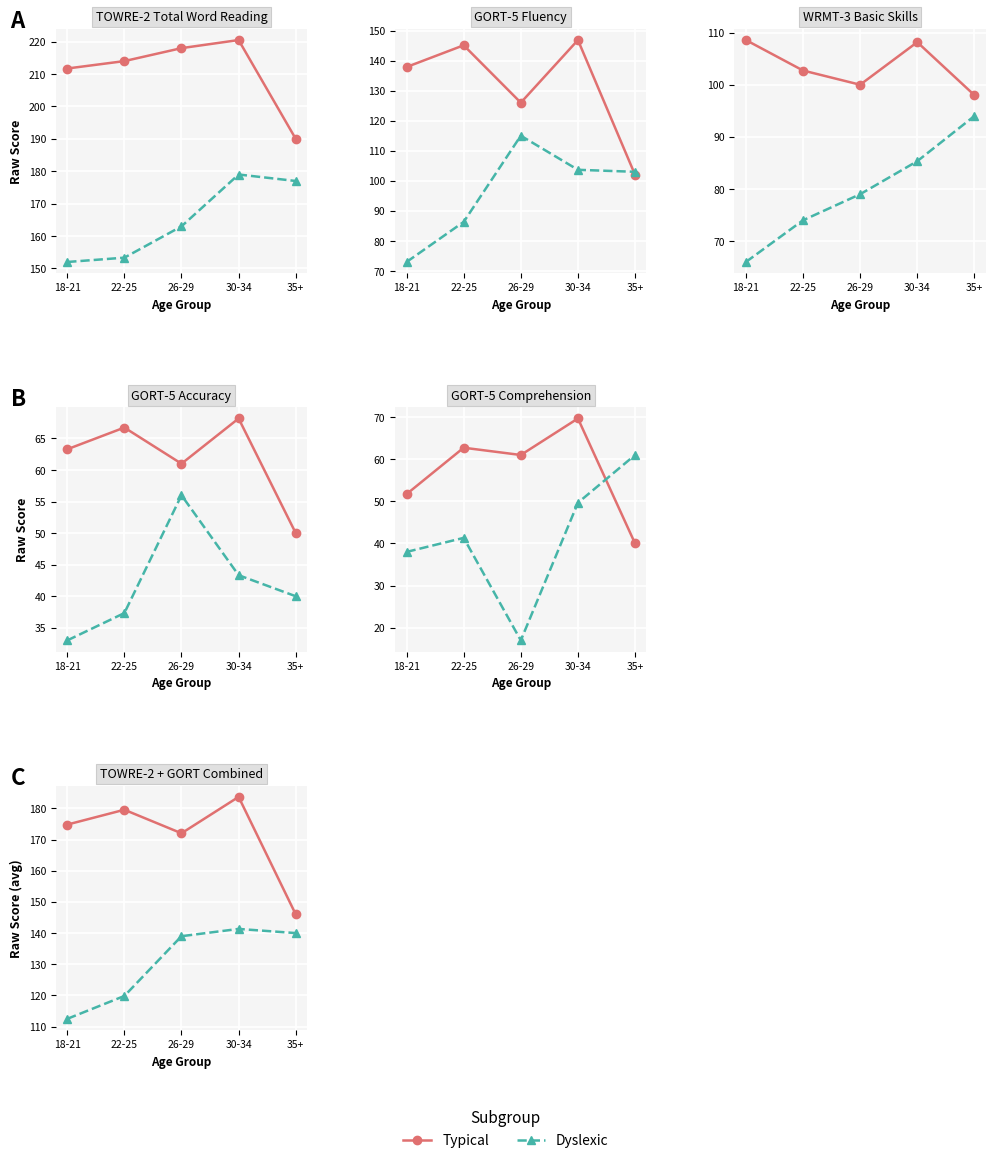

The value of Dyslexic at 30-34 is 241.6. True or false?

False